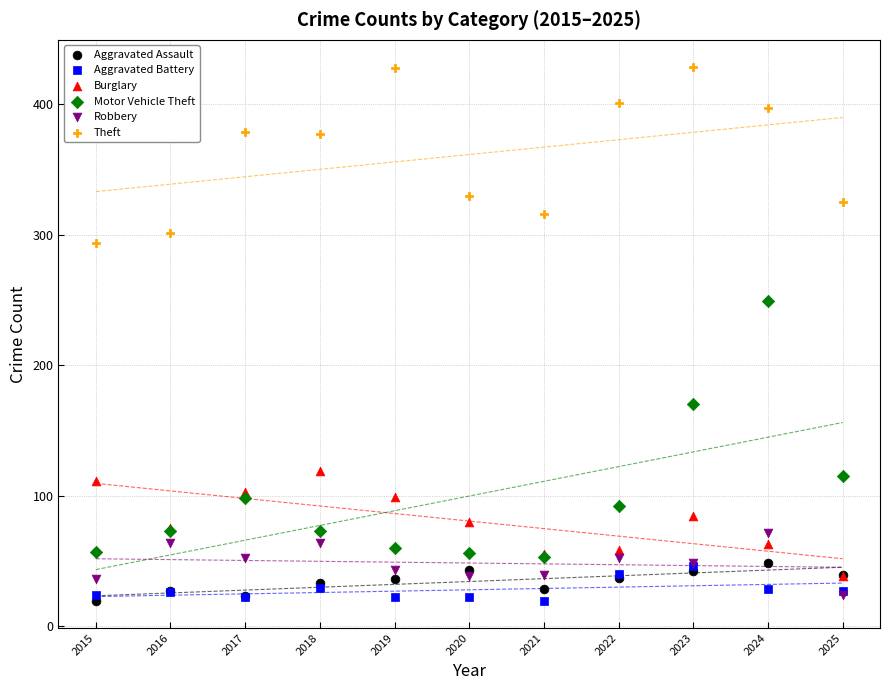

Which series contains the highest Y value?

Theft